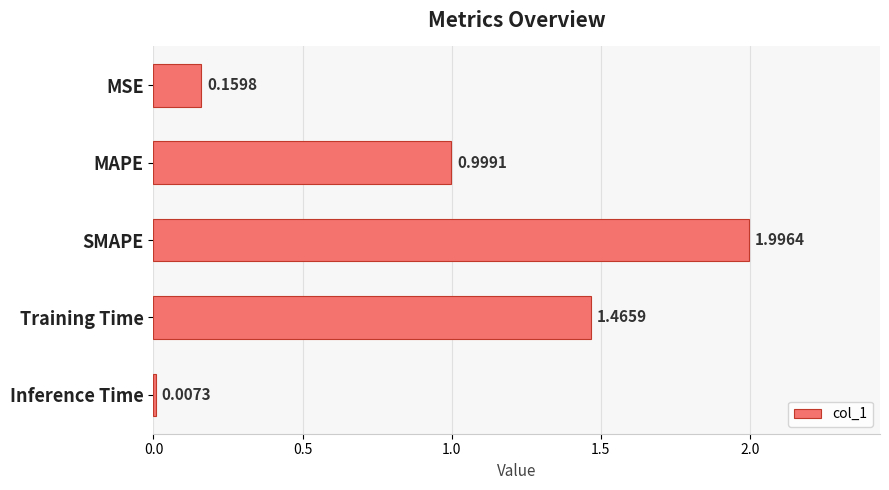

What is the sum of the values at Inference Time and MAPE?

1.0